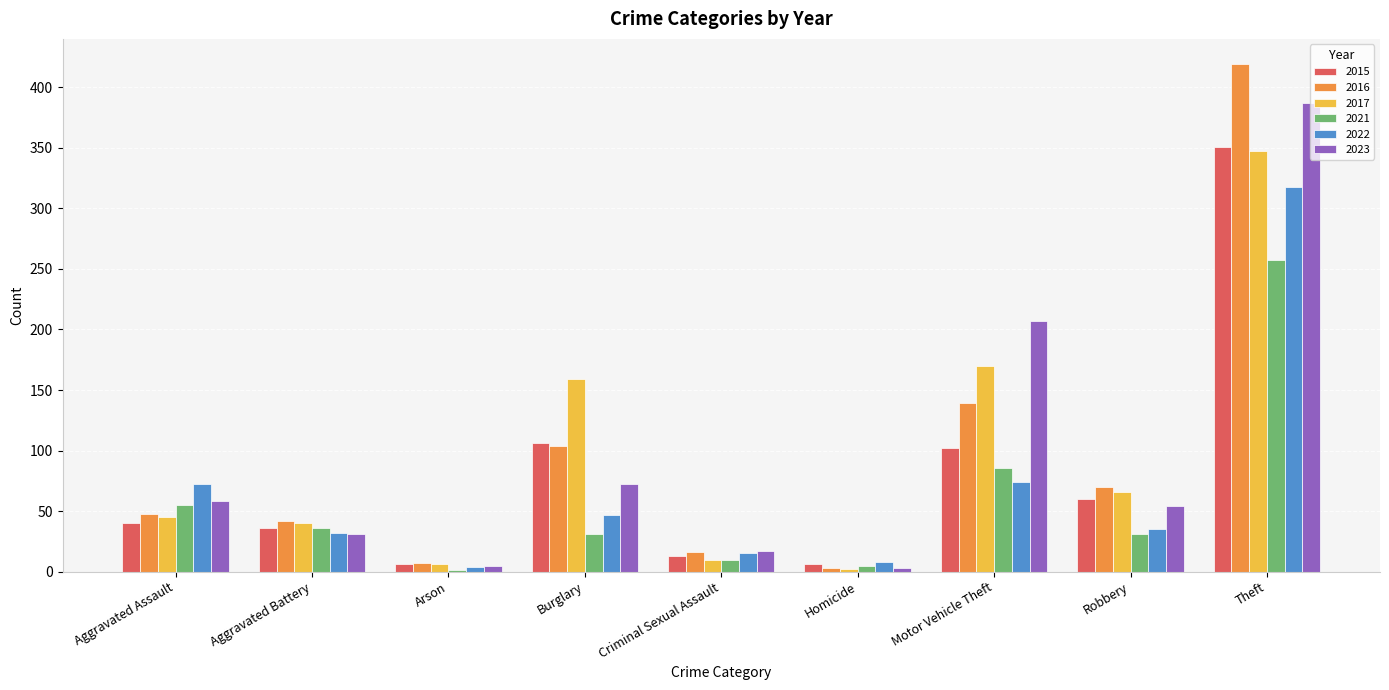

Does the chart contain stacked bars?

No